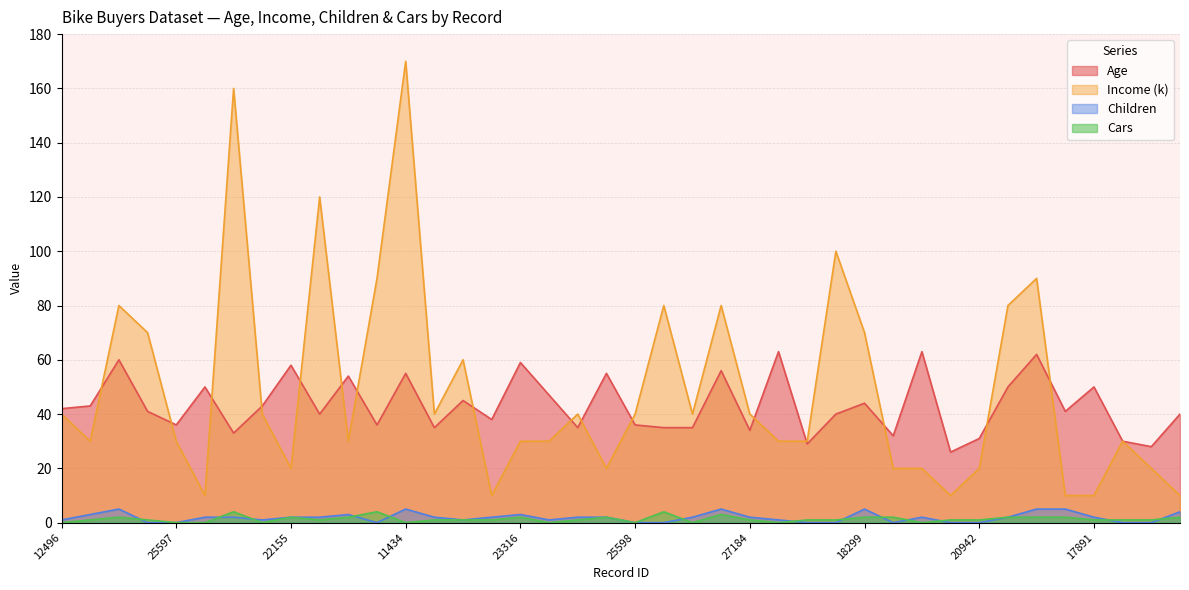

What is the difference between the highest and lowest values at 28380?

39